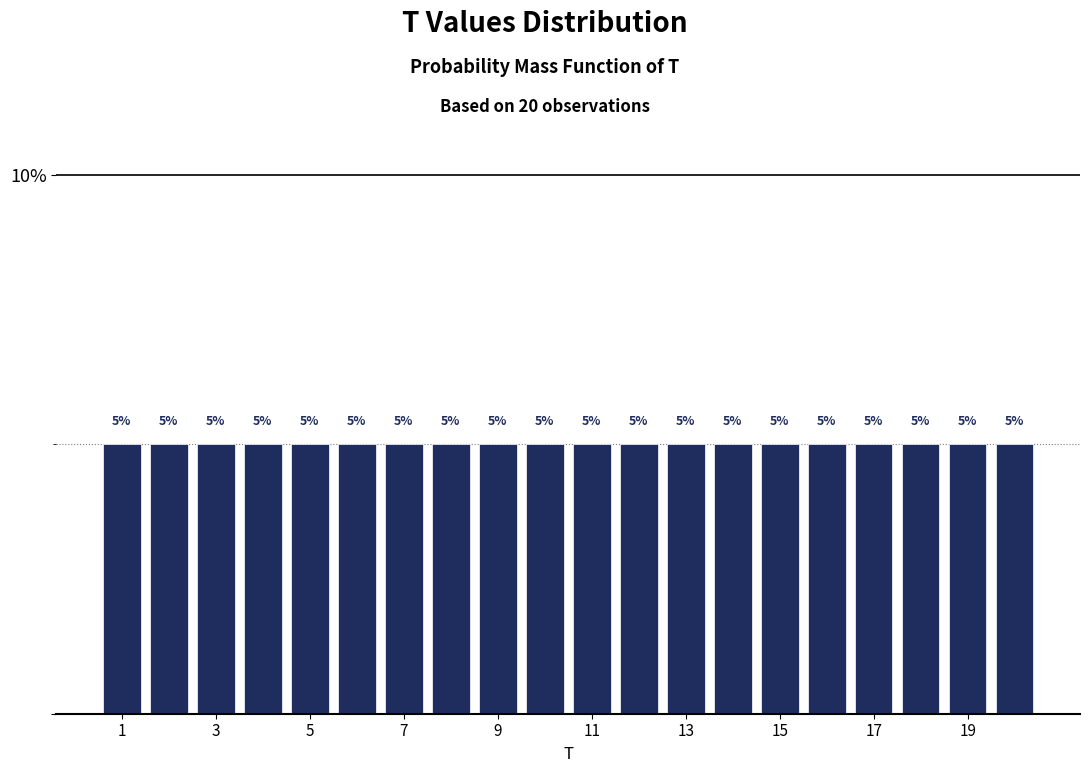

Reading left to right, list every bar in this chart as the range it spans on the x-axis followed by its height. The bar edges are not printed on the chart, so give them approximately, as read against the axis.

0.5 to 1.5: 5
1.5 to 2.5: 5
2.5 to 3.5: 5
3.5 to 4.5: 5
4.5 to 5.5: 5
5.5 to 6.5: 5
6.5 to 7.5: 5
7.5 to 8.5: 5
8.5 to 9.5: 5
9.5 to 10.5: 5
10.5 to 11.5: 5
11.5 to 12.5: 5
12.5 to 13.5: 5
13.5 to 14.5: 5
14.5 to 15.5: 5
15.5 to 16.5: 5
16.5 to 17.5: 5
17.5 to 18.5: 5
18.5 to 19.5: 5
19.5 to 20.5: 5